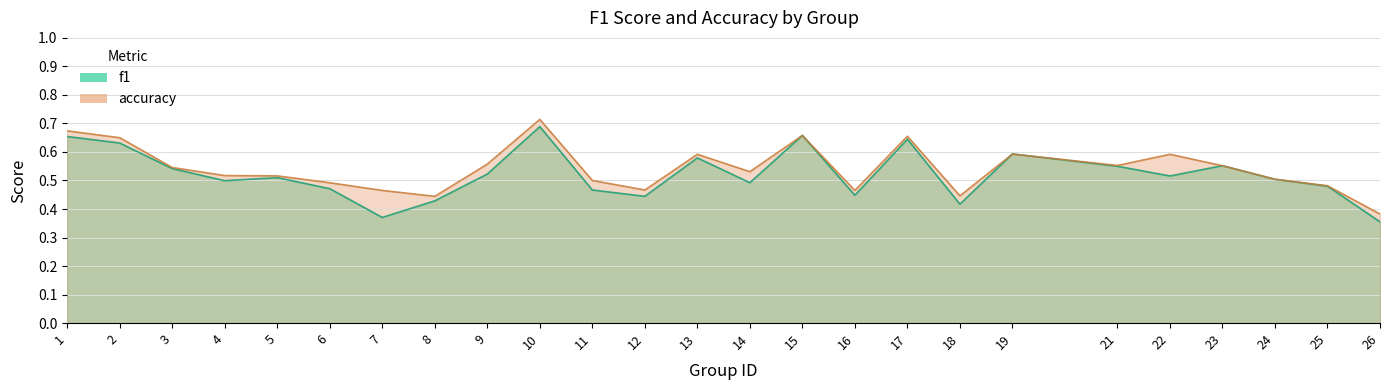

In f1, how many points are higher than both neighbors (excluding endpoints)?

7